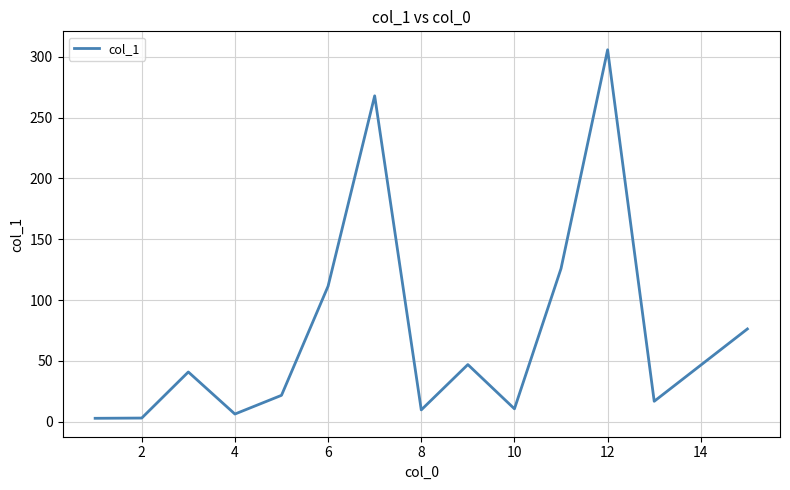

What is the difference between the maximum and minimum values?

303.2